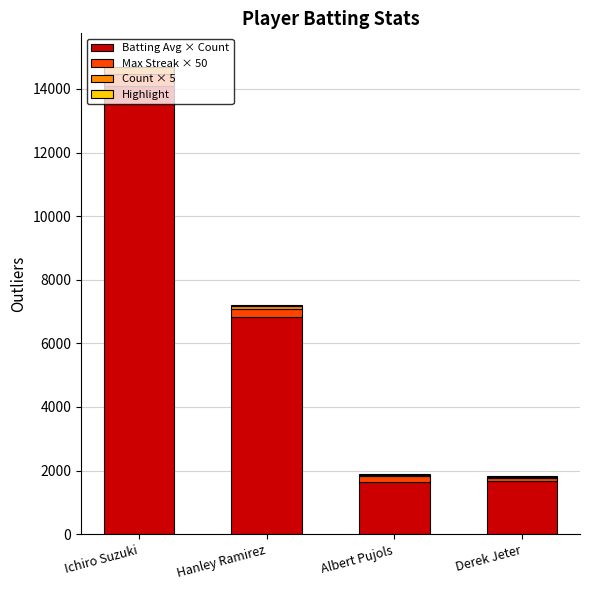

Are the bars horizontal?

No